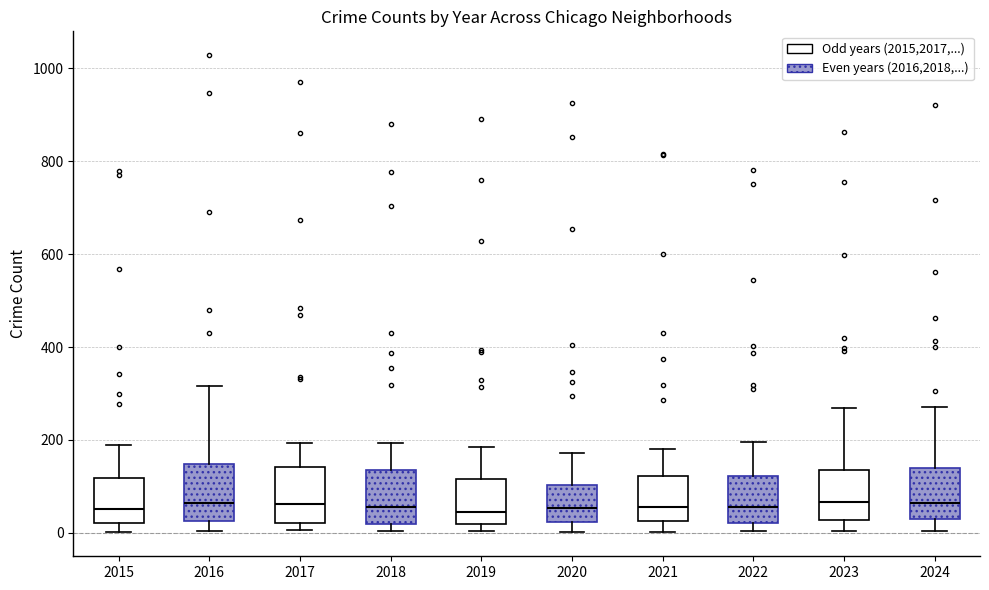

Where is the lower edge of the box at x = 2015 on the y-axis? The values are not printed on the chart, so give them approximately, as read against the axis.

20